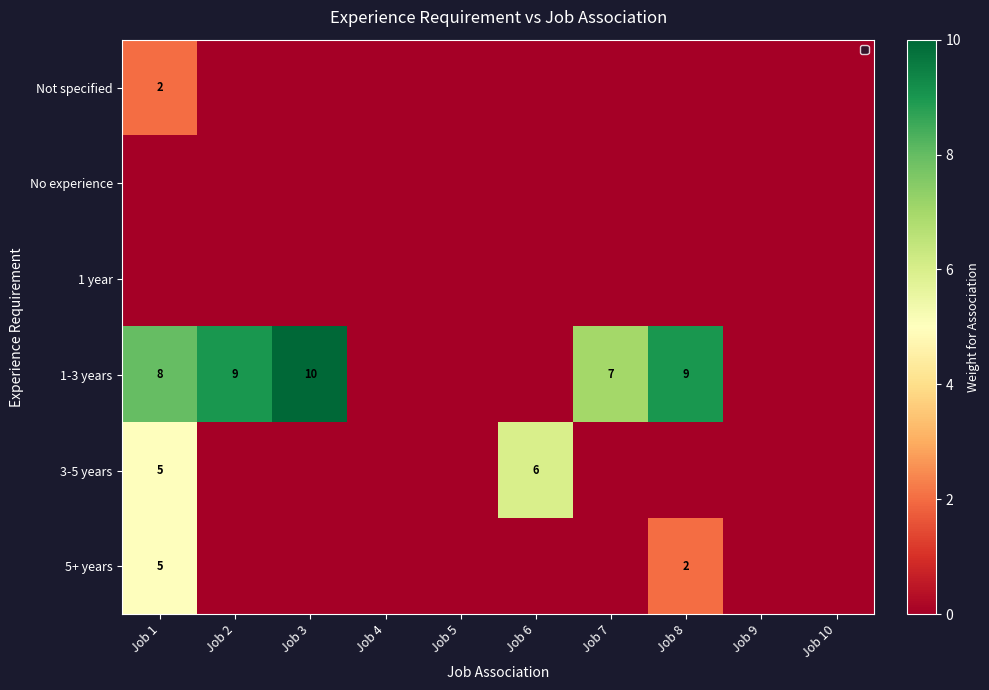

What is the difference between the highest and lowest values at Job 2?

9